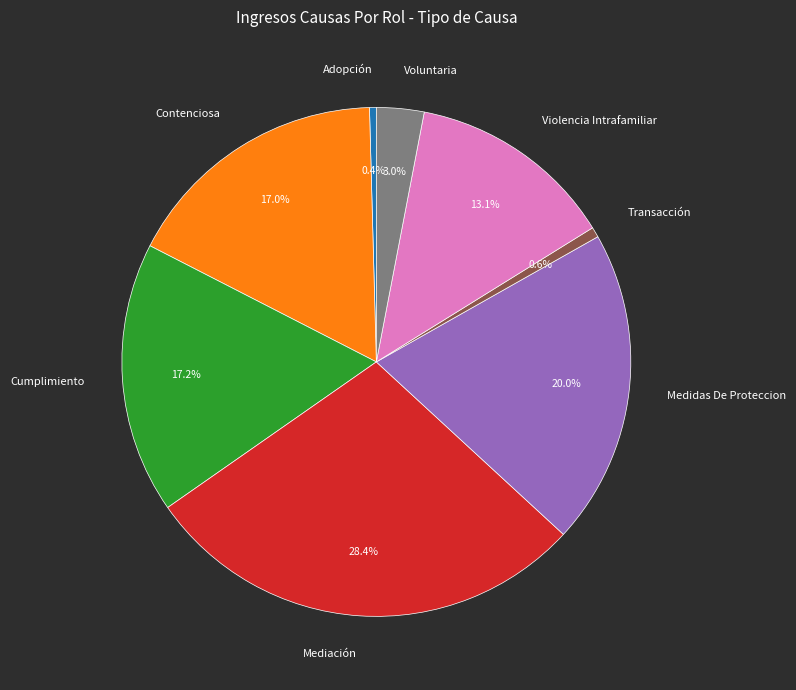

Is there any slice that represents more than half of the pie?

No